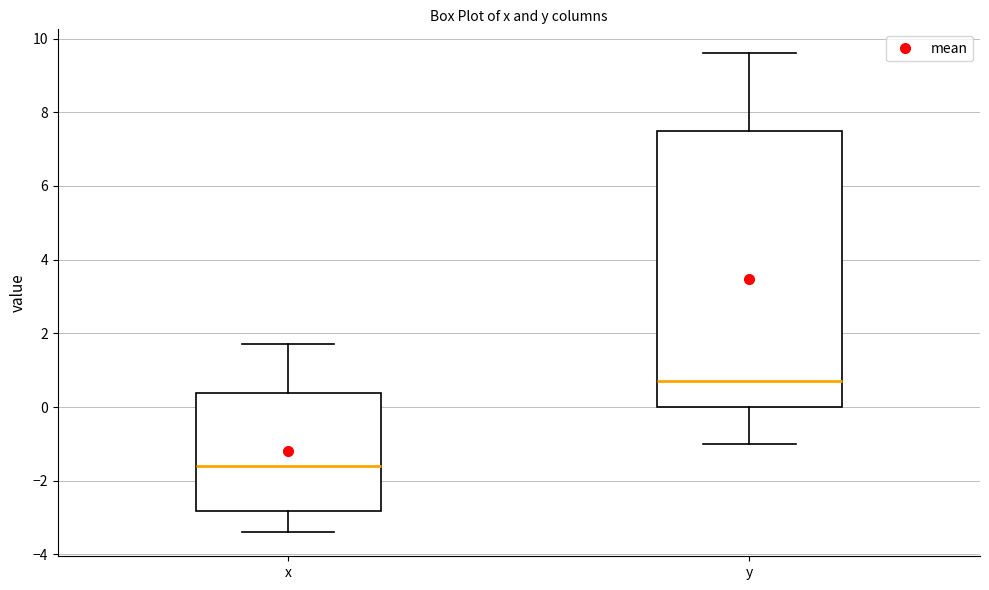

Which box's median line is the highest?

y